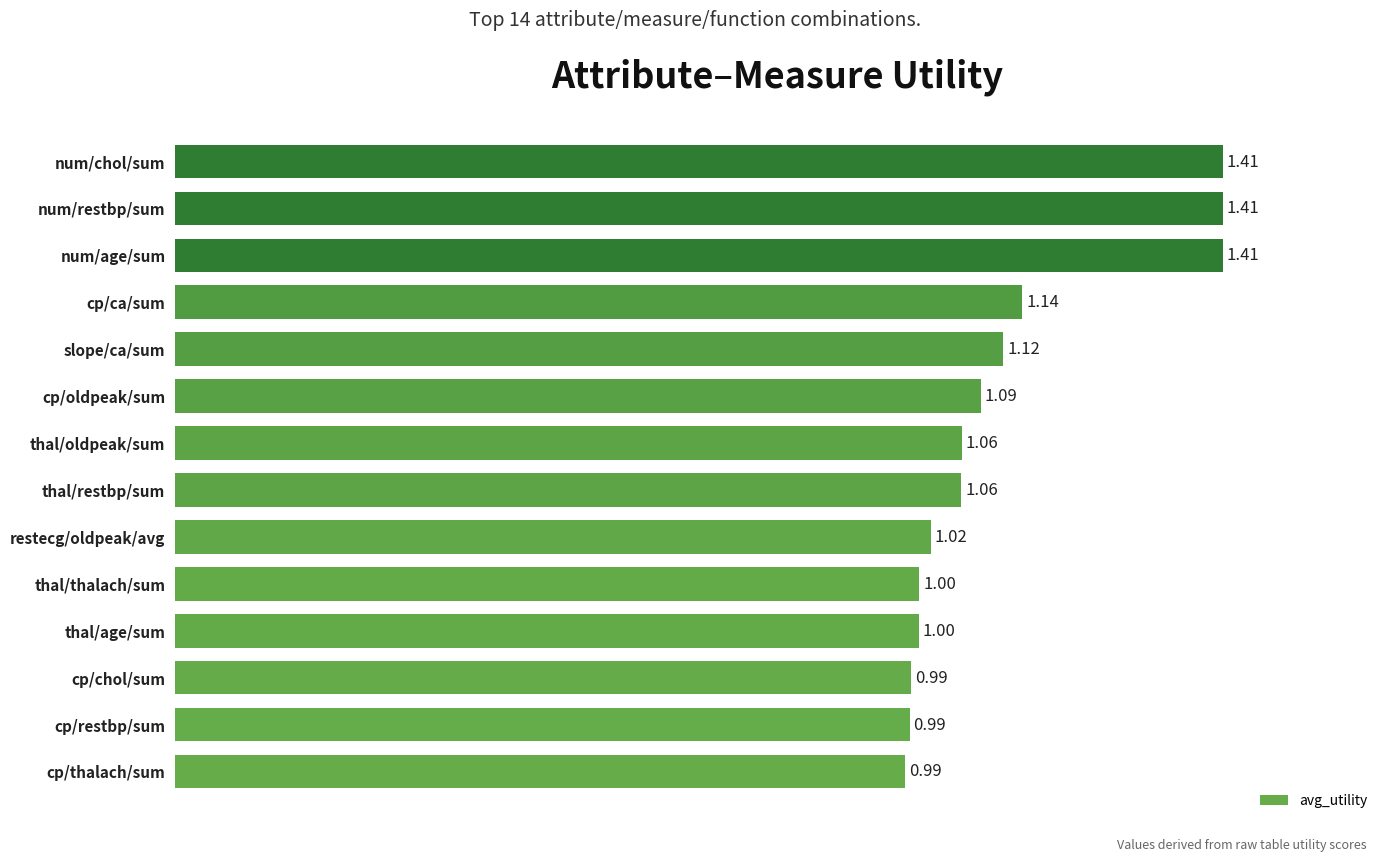

Which has a higher value, thal/thalach/sum or num/chol/sum?

num/chol/sum